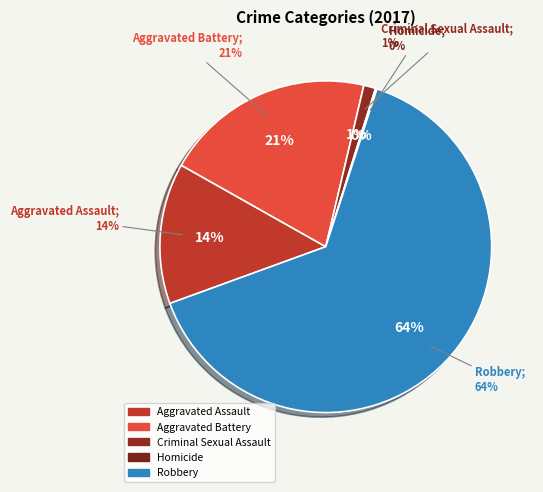

Does Robbery represent more than half of the total?

Yes